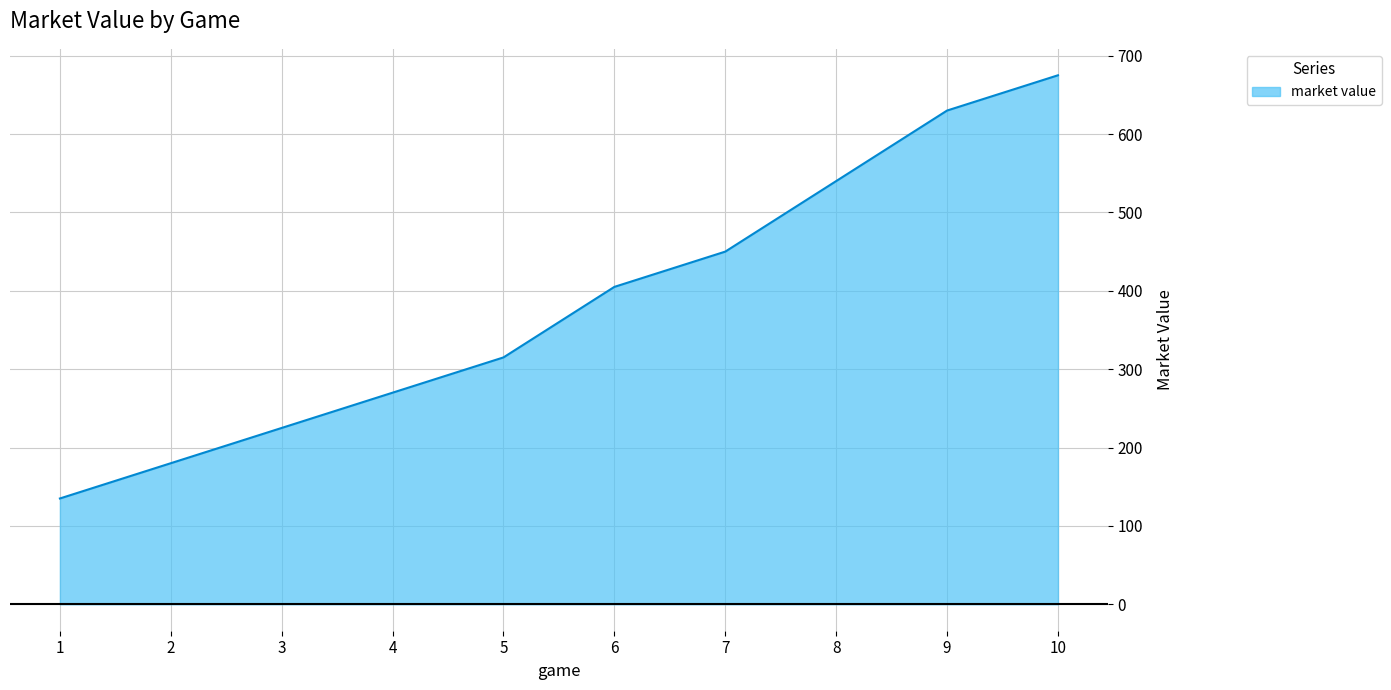

List the labels in order of value, smallest first.

1, 2, 3, 4, 5, 6, 7, 8, 9, 10